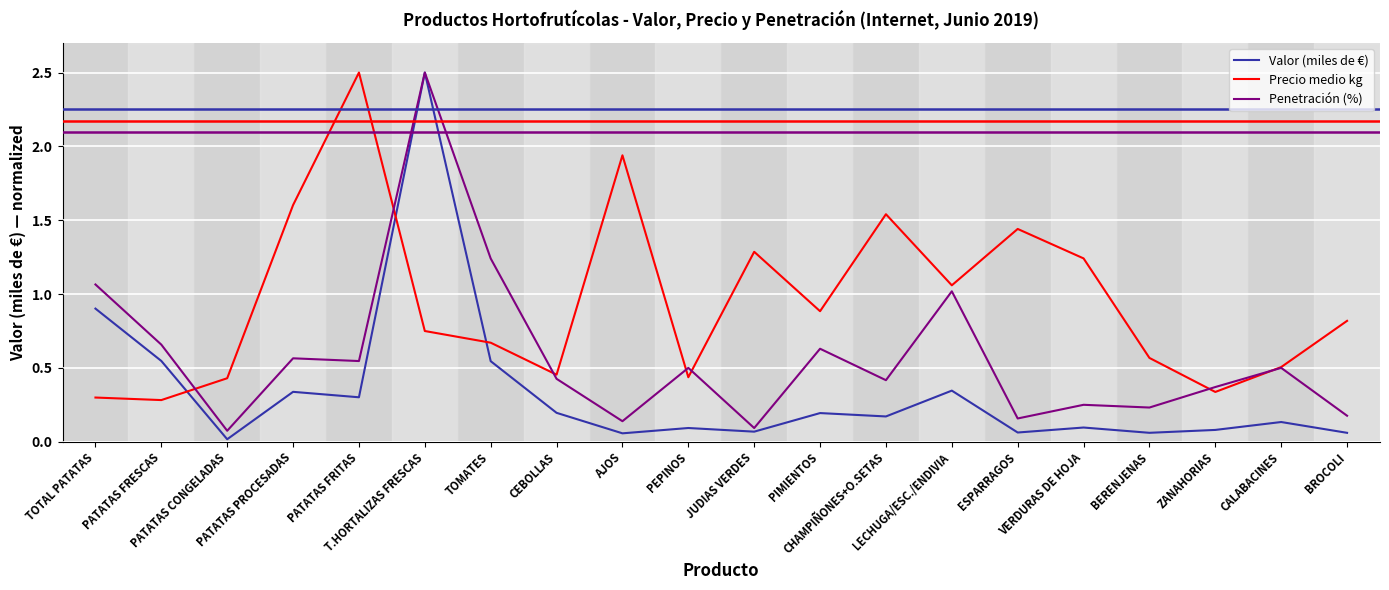

True or false: Penetración (%) has more than 1 points higher than both neighbors.

True